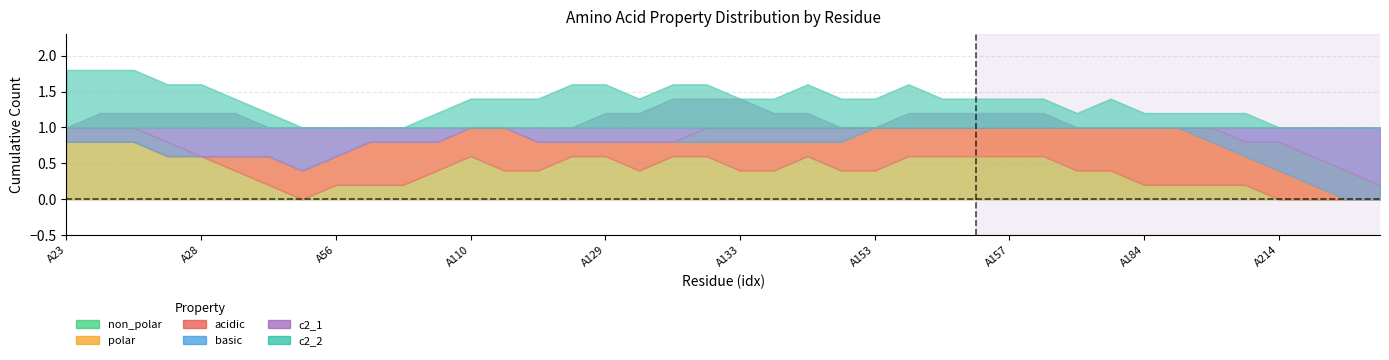

What is the total value across all series at A28?

2